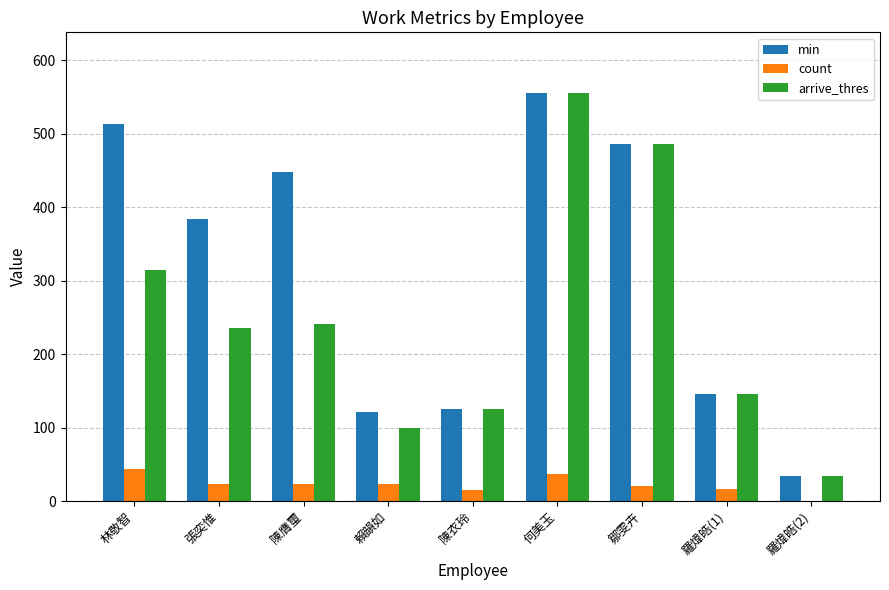

Which series has the largest total across all categories?

min